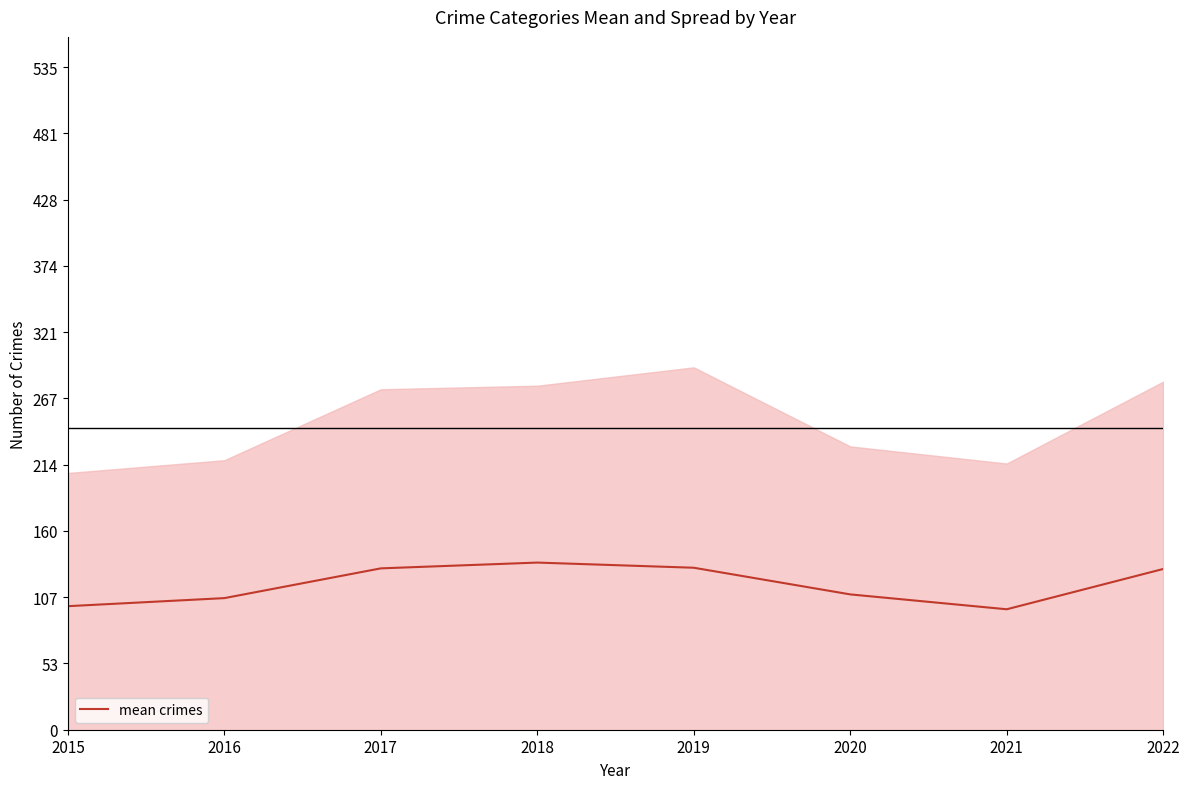

Count the number of data series in this chart.

1